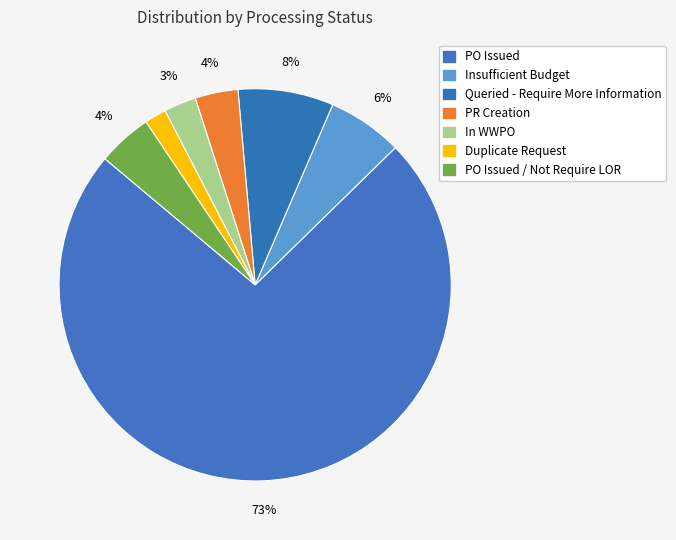

How many slices are in this pie chart?

7